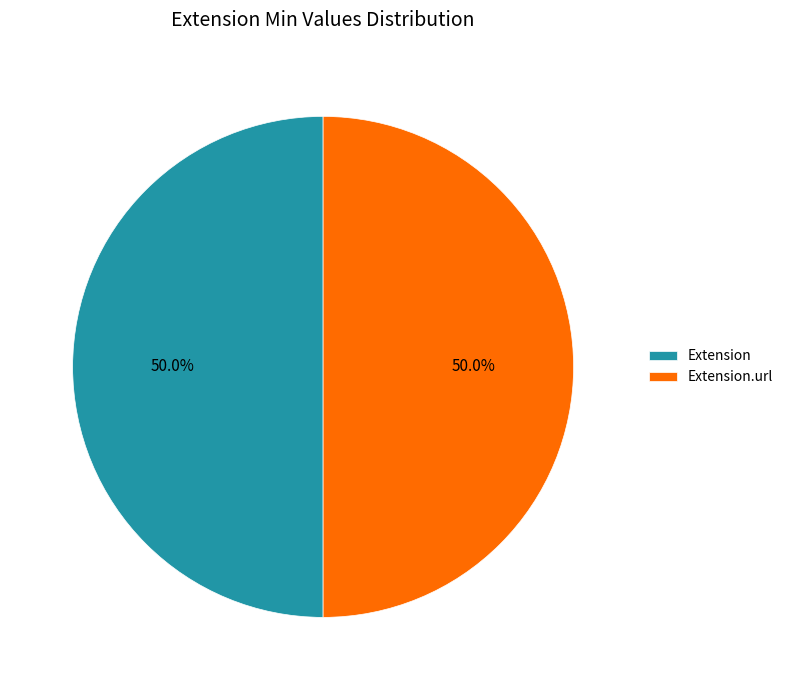

What is the total percentage of Extension.url and Extension?

100.0%